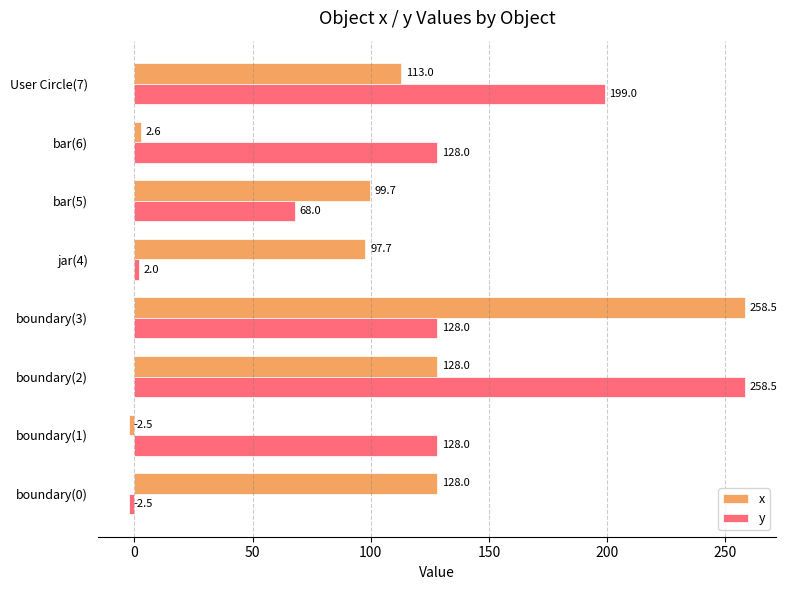

What value does the y series have at User Circle(7)?

199.0